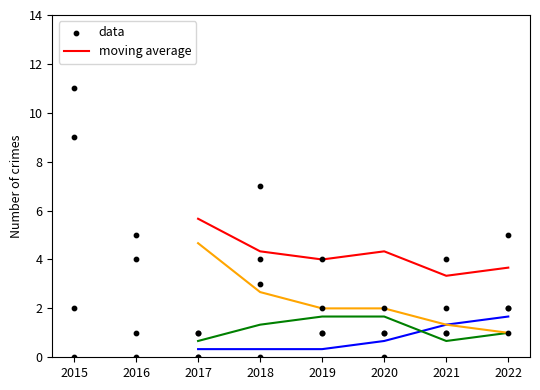

At how many categories does at least one series exceed 3?

6